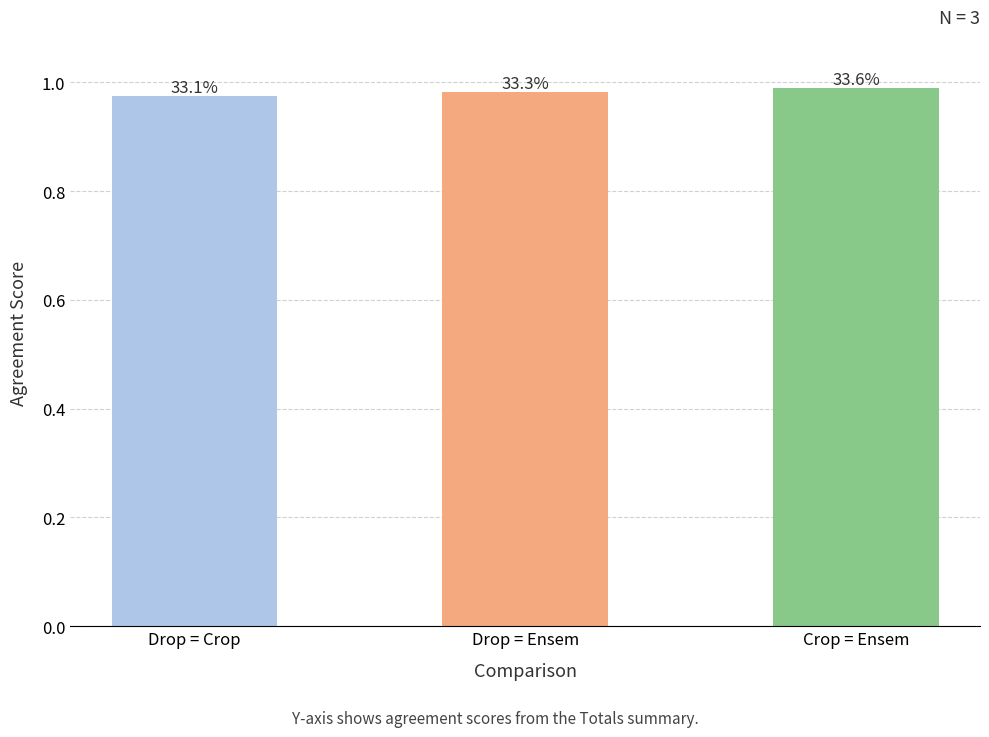

What value does the data have at Drop = Crop?

1.0